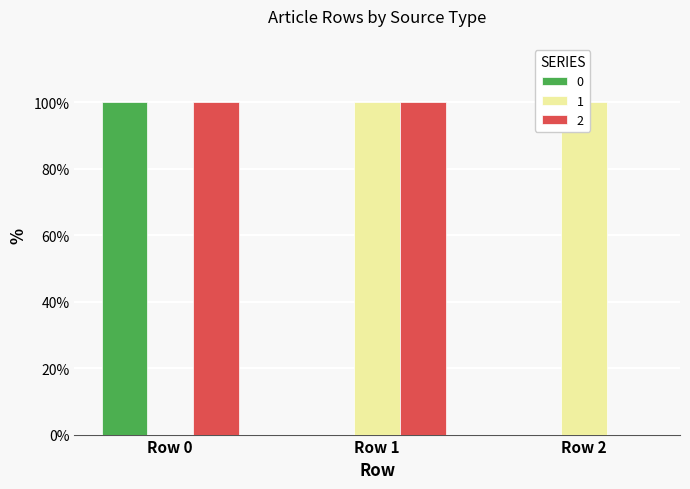

Reading right to left, what are all the values shown in this chart?

0: Row 2=100	Row 1=100	Row 0=0
1: Row 2=0	Row 1=0	Row 0=100
2: Row 2=0	Row 1=100	Row 0=100